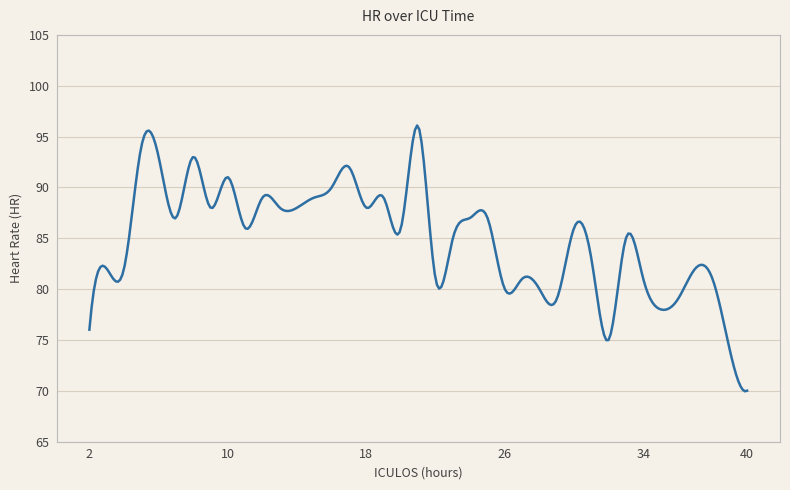

What is the greatest value displayed?

96.1